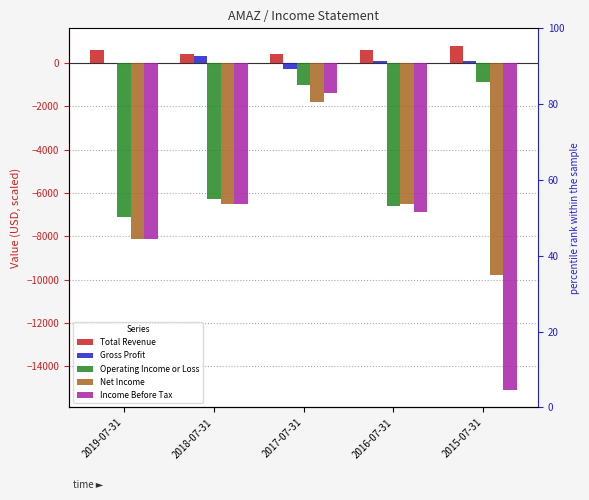

How many series are shown in this chart?

5